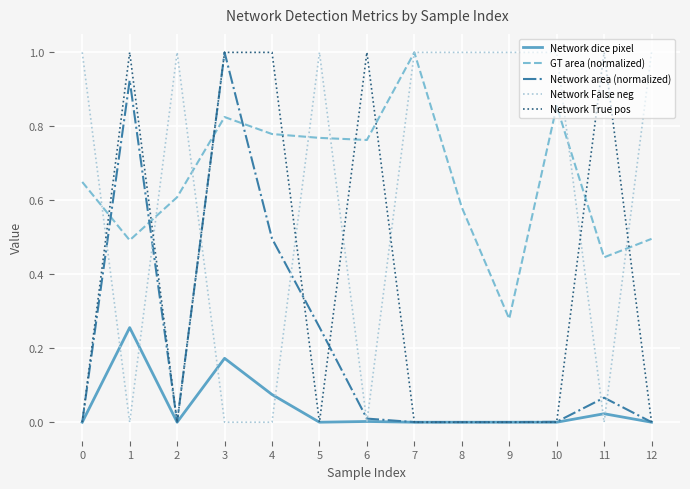

The GT area (normalized) series shows 0.5 at 1. True or false?

True